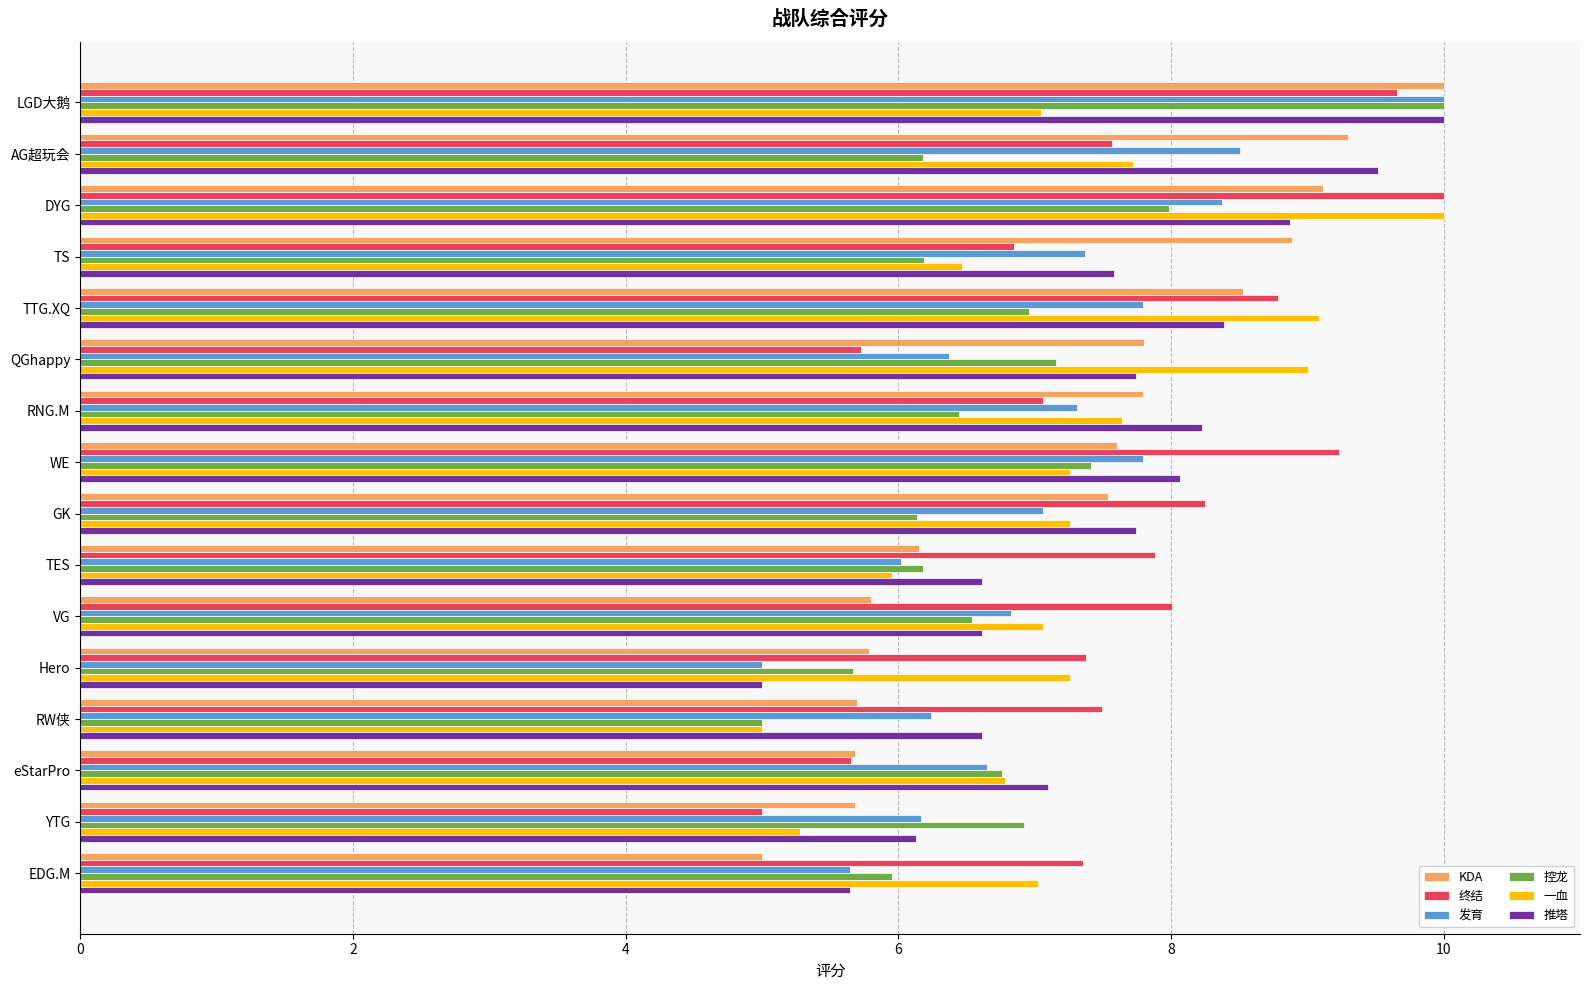

The value of 终结 at RNG.M is 3.9. True or false?

False